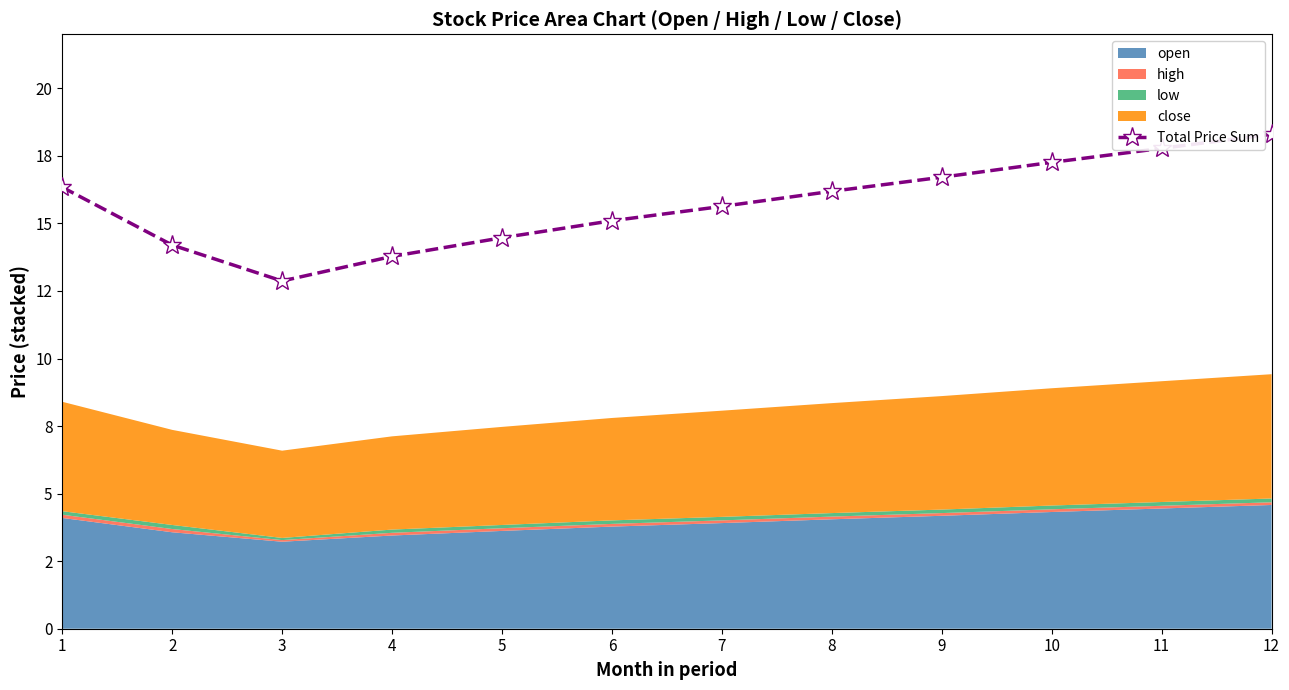

Rank the categories by value from lowest to highest.

3, 4, 2, 5, 6, 7, 8, 1, 9, 10, 11, 12